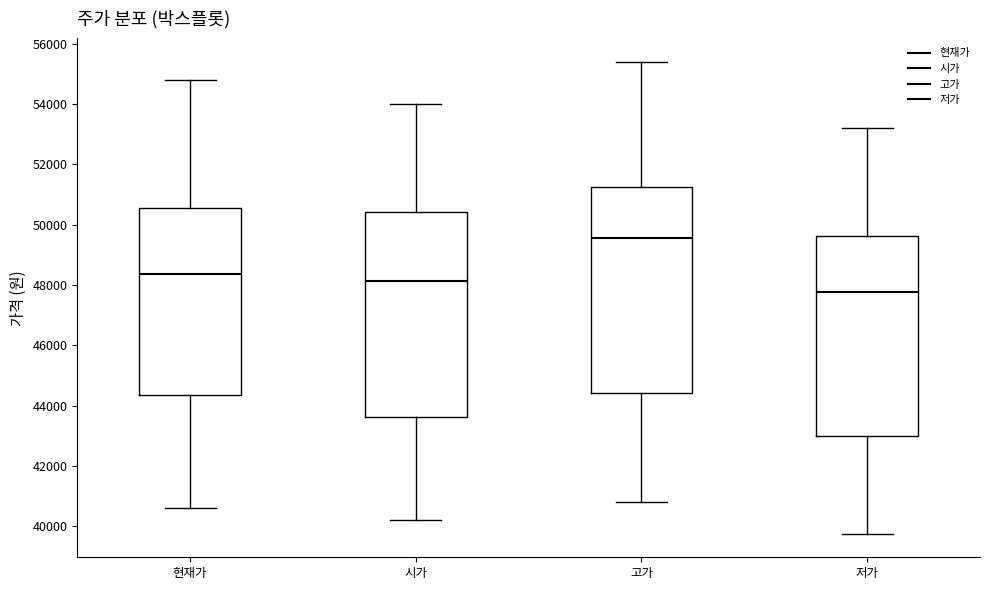

Which box has the highest median line?

고가